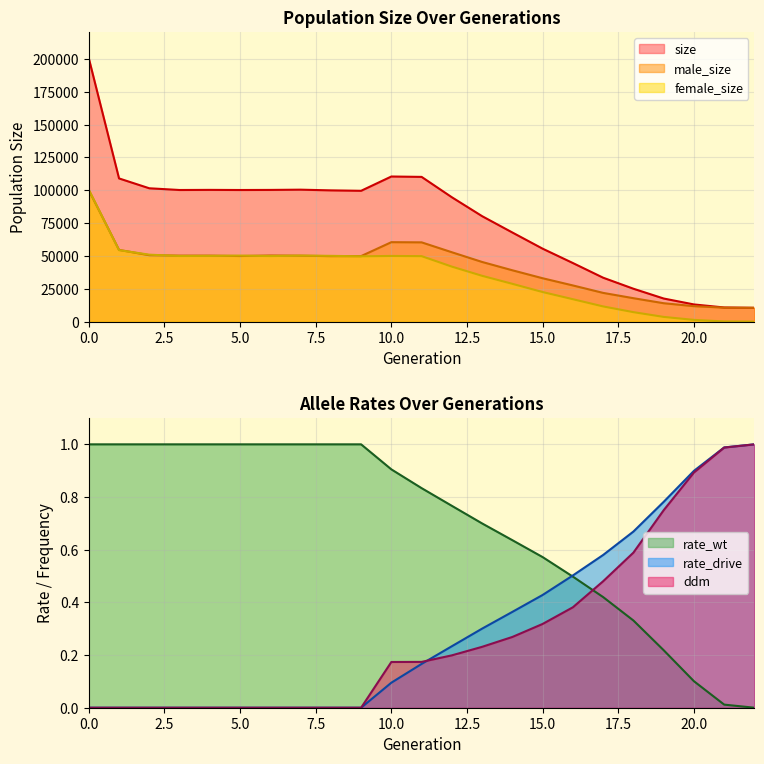

What is the total value across all series at 14?

135667.3